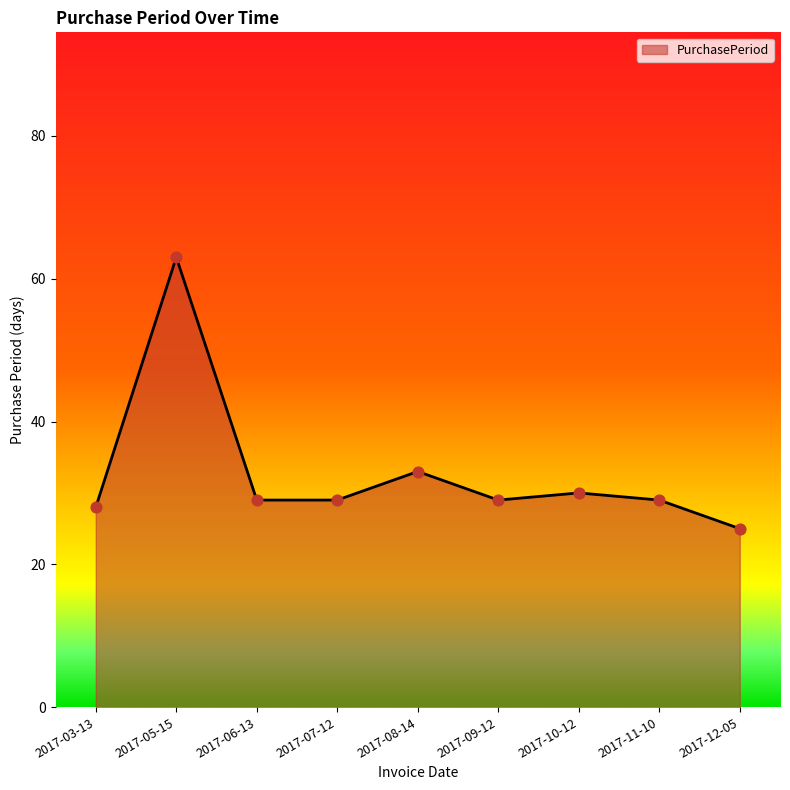

Approximately how many times larger is the value at 2017-09-12 compared to 2017-12-05?

1.2